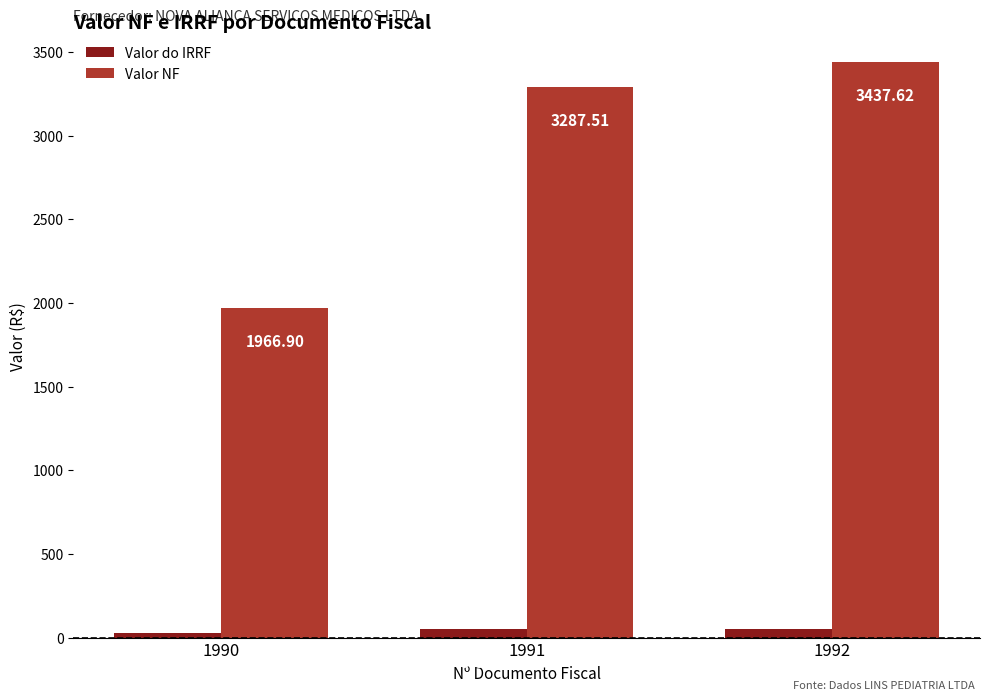

Which category has the highest value in the Valor do IRRF series?

1992